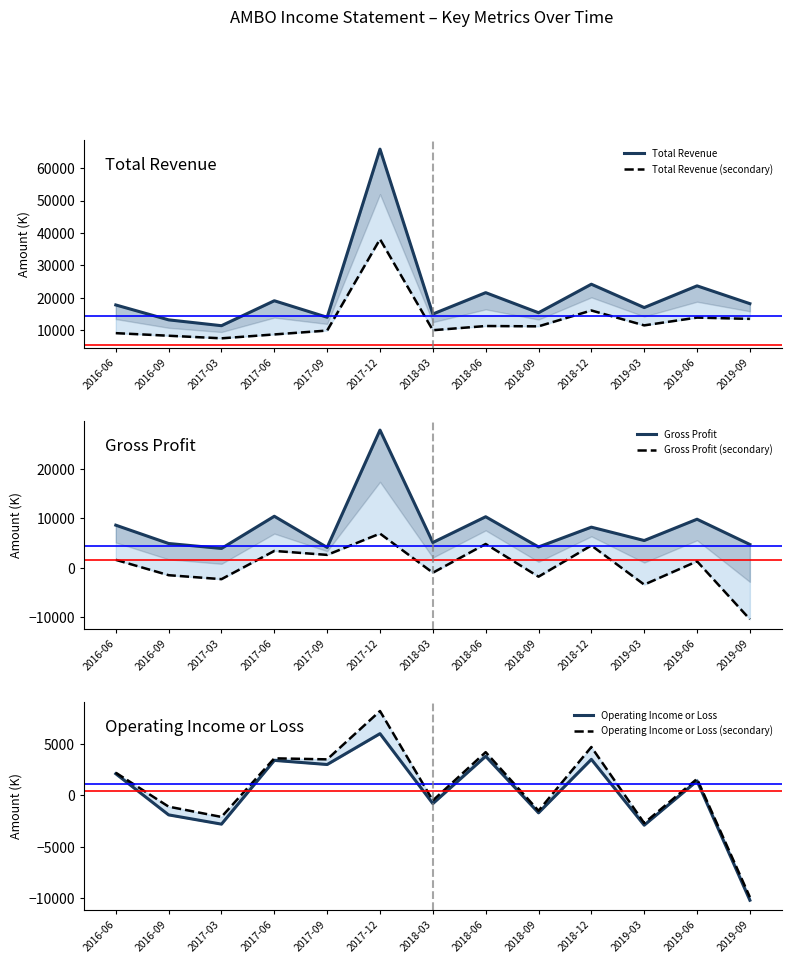

True or false: Operating Income or Loss (secondary) and Total Revenue cross at least once.

False